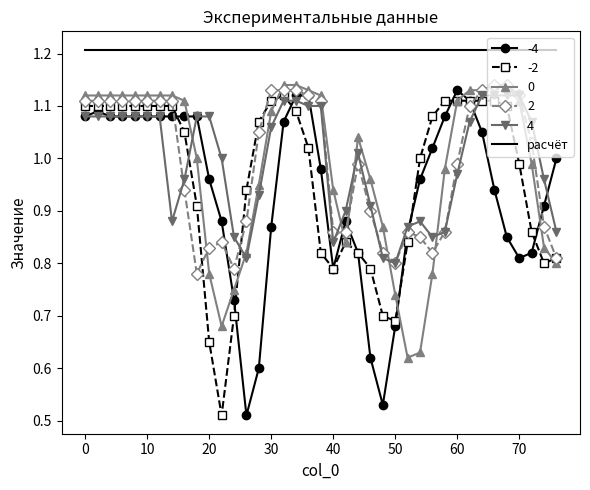

What is the maximum value shown in the chart?

1.2